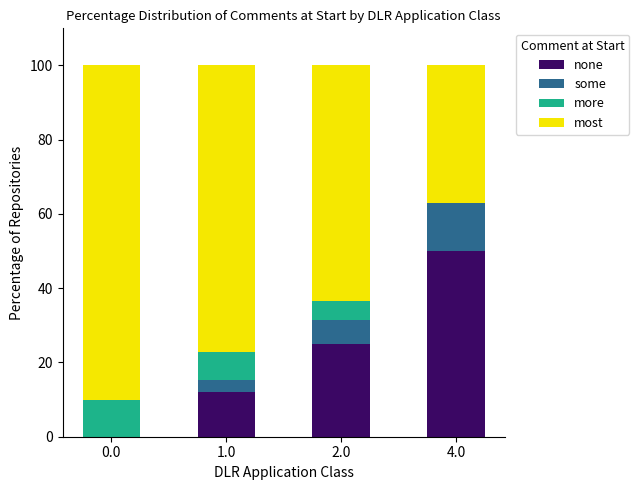

What is the sum of all none values?

87.1